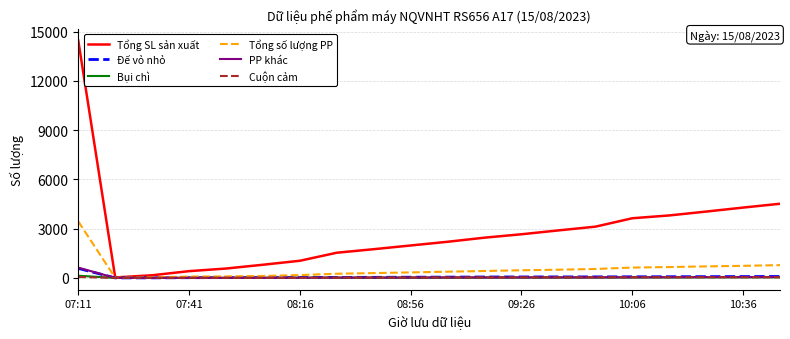

Which series has the largest total across all categories?

Tổng SL sản xuất